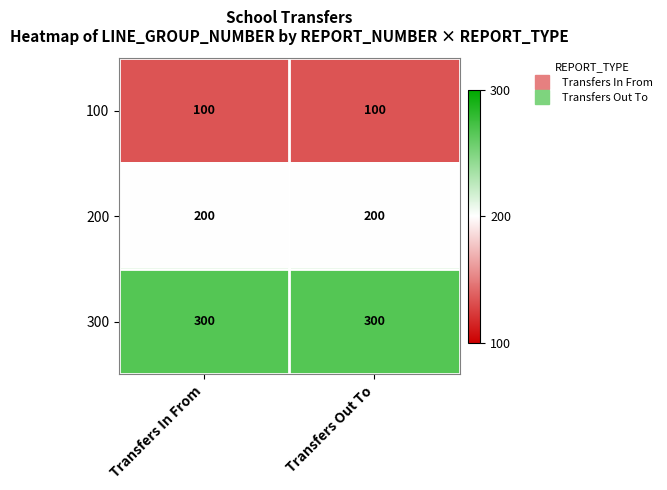

Is it true that 200 equals 200 at Transfers In From?

True